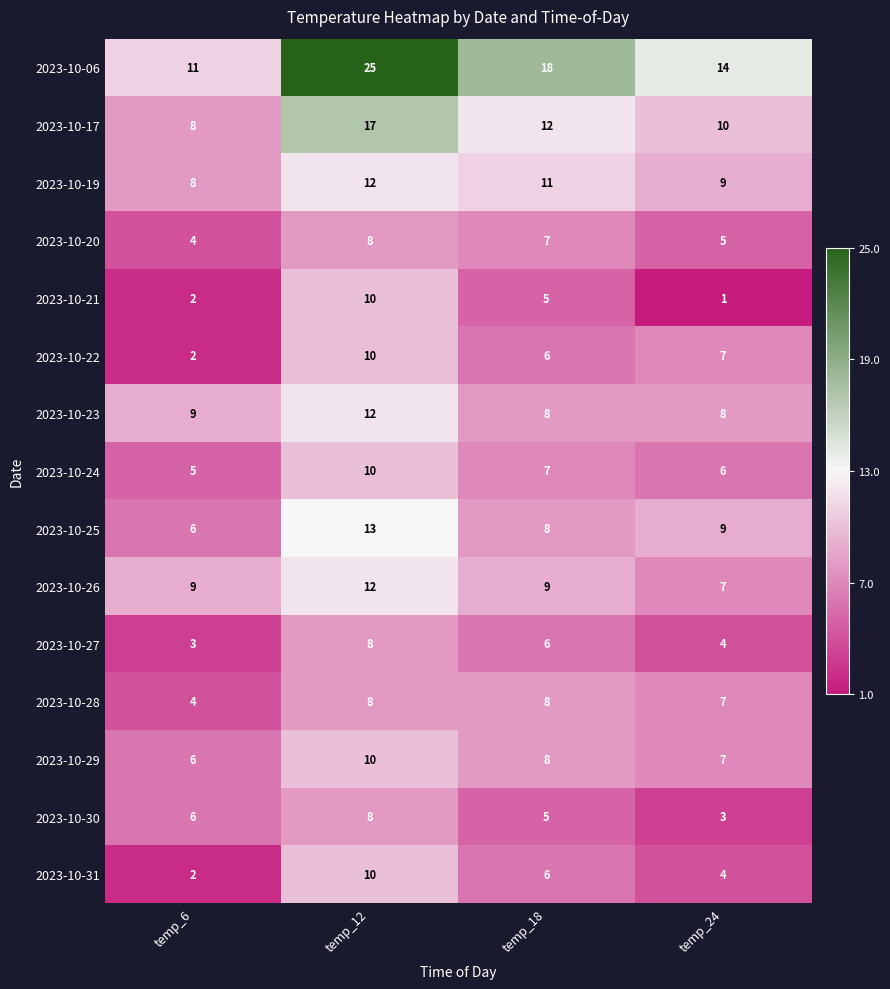

What is the approximate value of 2023-10-24 at temp_6?

5